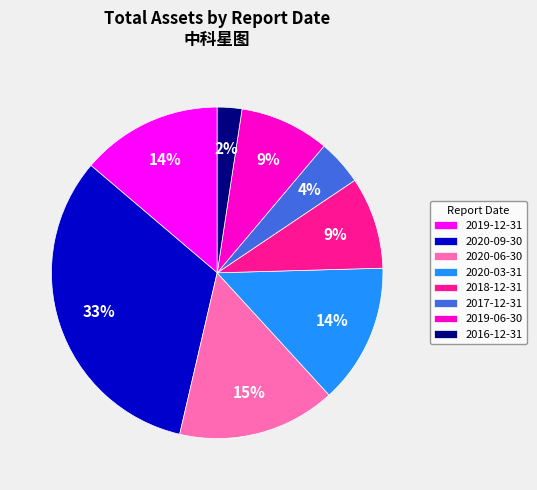

Does 2020-03-31 account for over 50% of the chart?

No